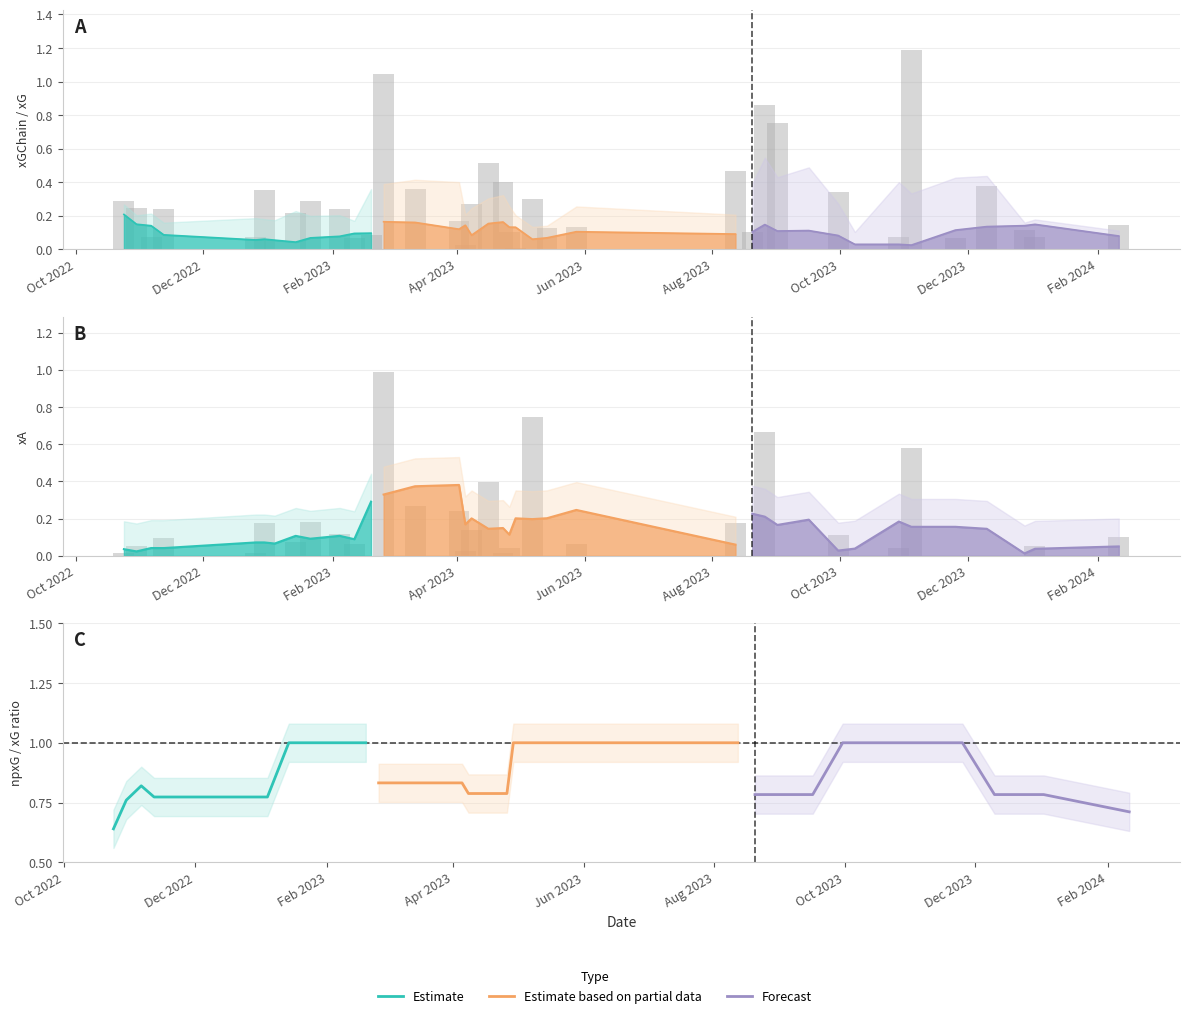

Rank the series by their maximum value, from lowest to highest.

xA, xGChain